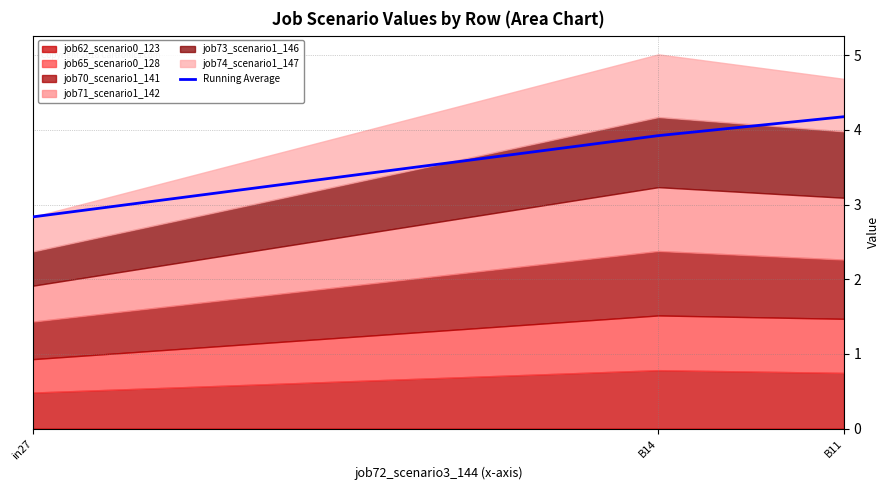

The value at B14 is 5.3. True or false?

False